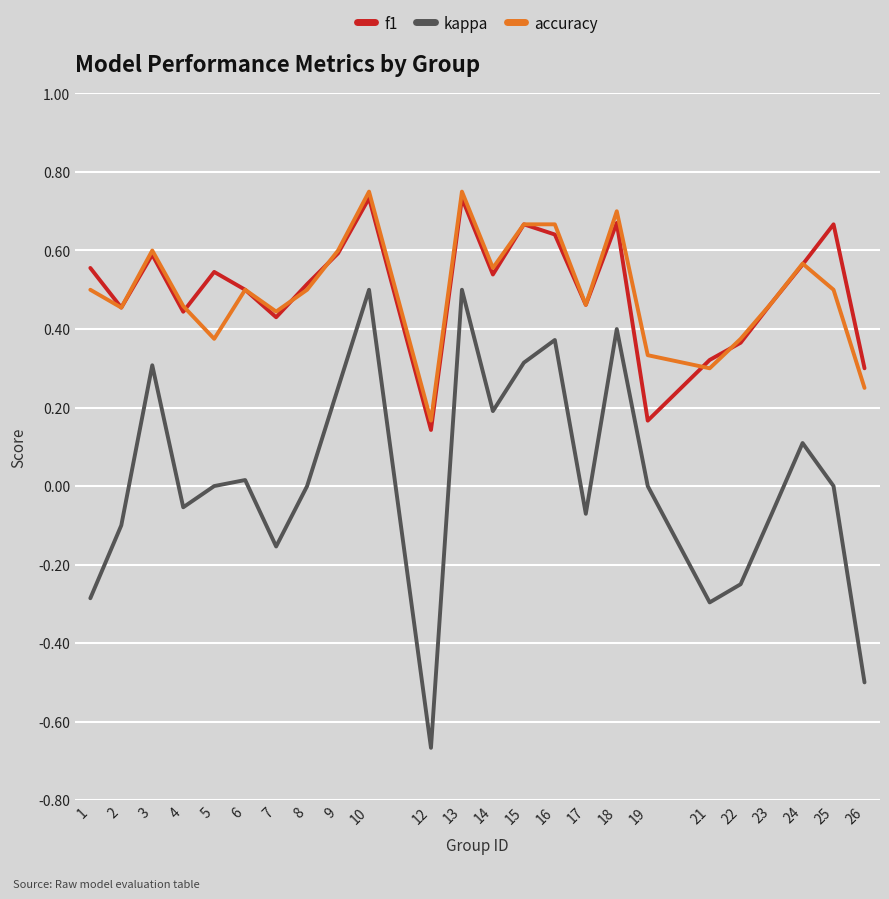

Rank the series by their maximum value, from highest to lowest.

accuracy, f1, kappa